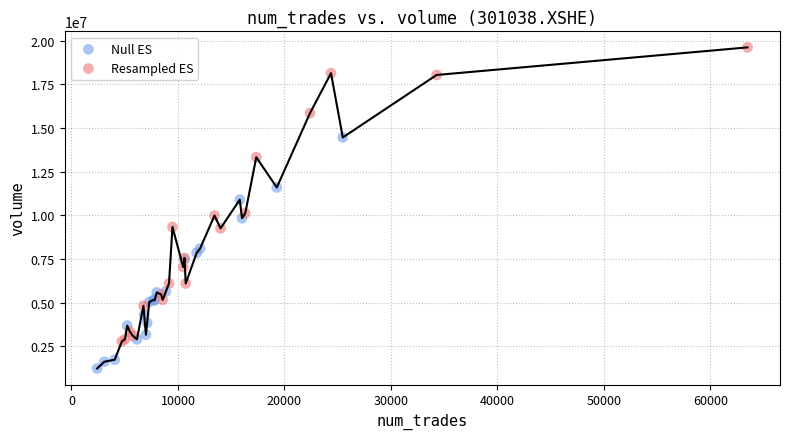

Which series contains the highest Y value?

Resampled ES